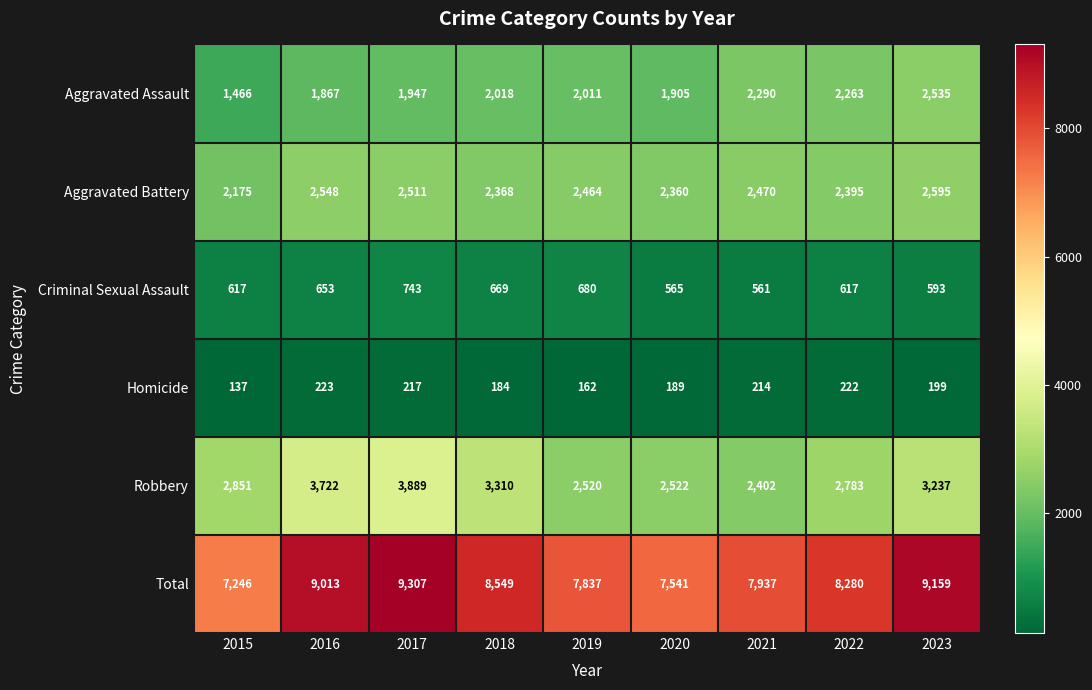

What is the maximum value shown in the chart?

9307